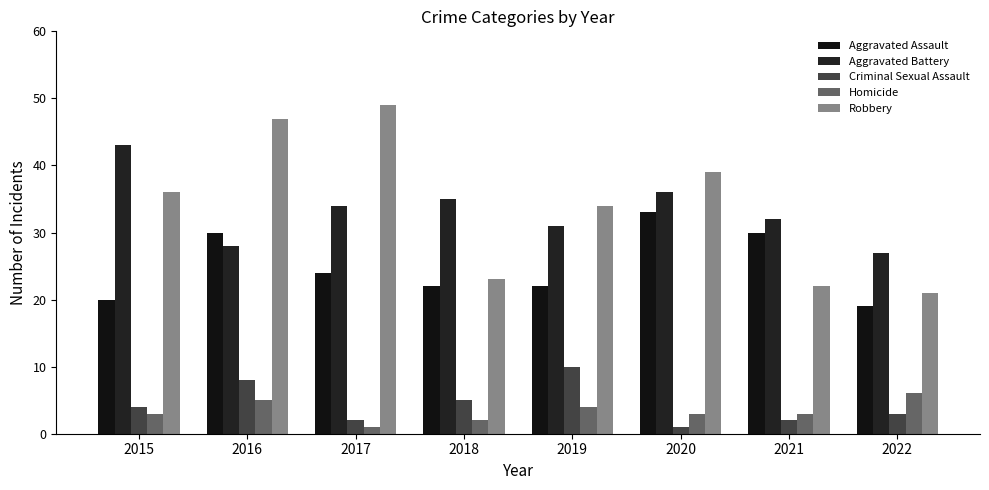

List the series in order of their peak value, lowest first.

Homicide, Criminal Sexual Assault, Aggravated Assault, Aggravated Battery, Robbery